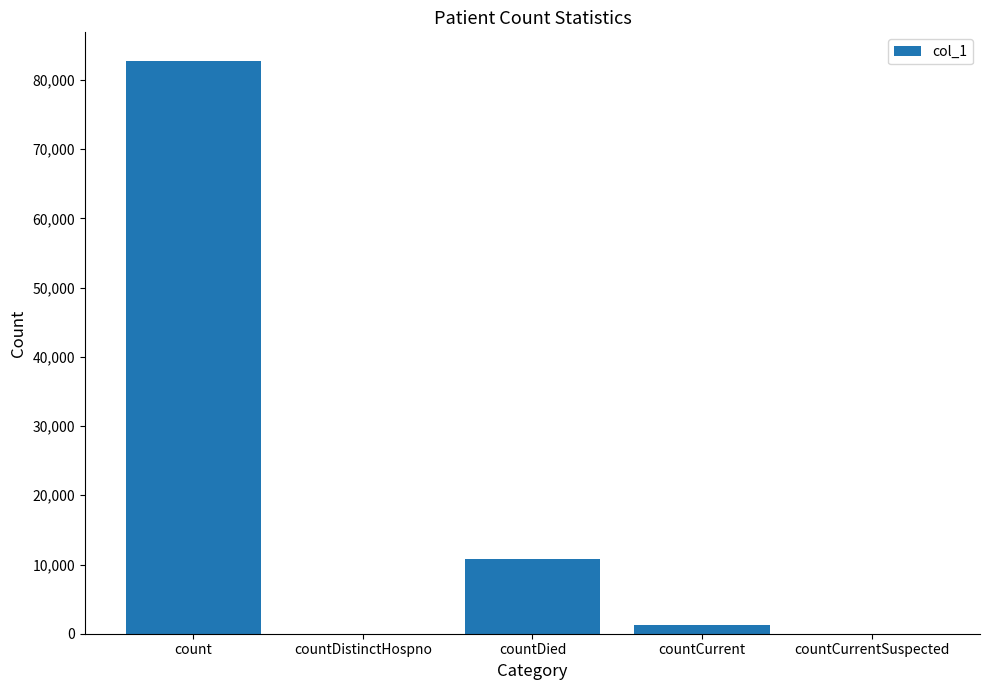

What is the maximum value shown in the chart?

82744